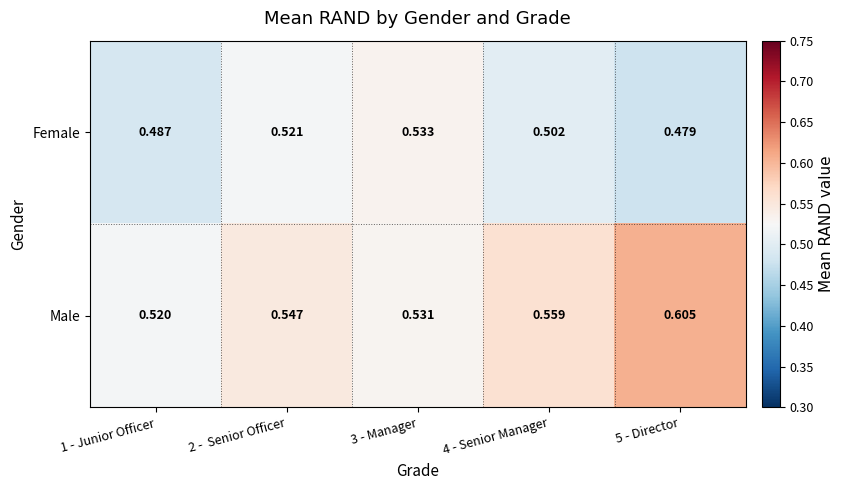

Which series changed the most between 2 -  Senior Officer and 4 - Senior Manager?

Female